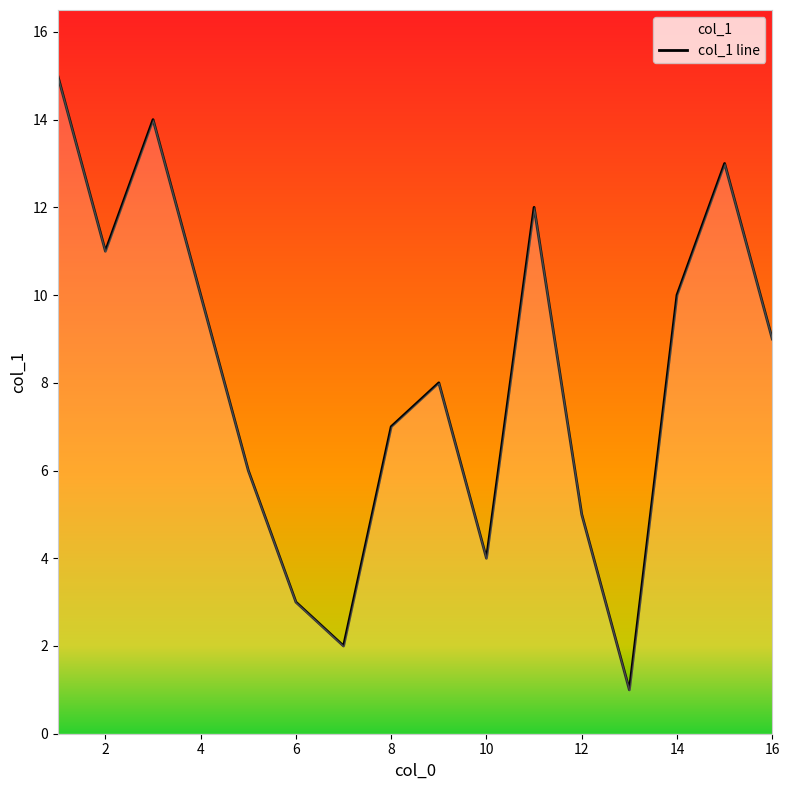

What is the greatest value displayed?

15